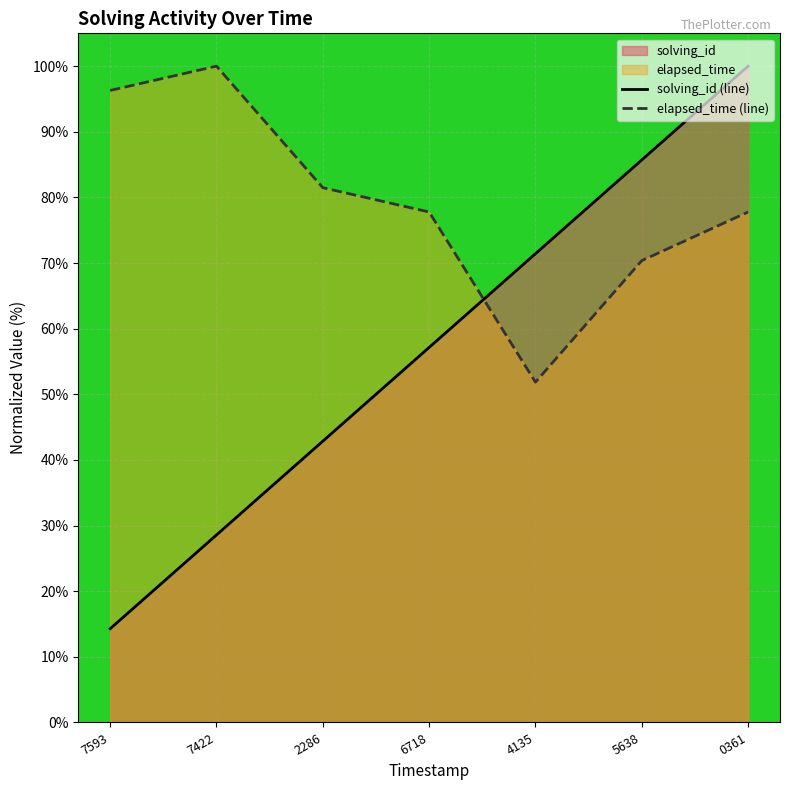

Which has a higher value, 7422 or 2286?

2286